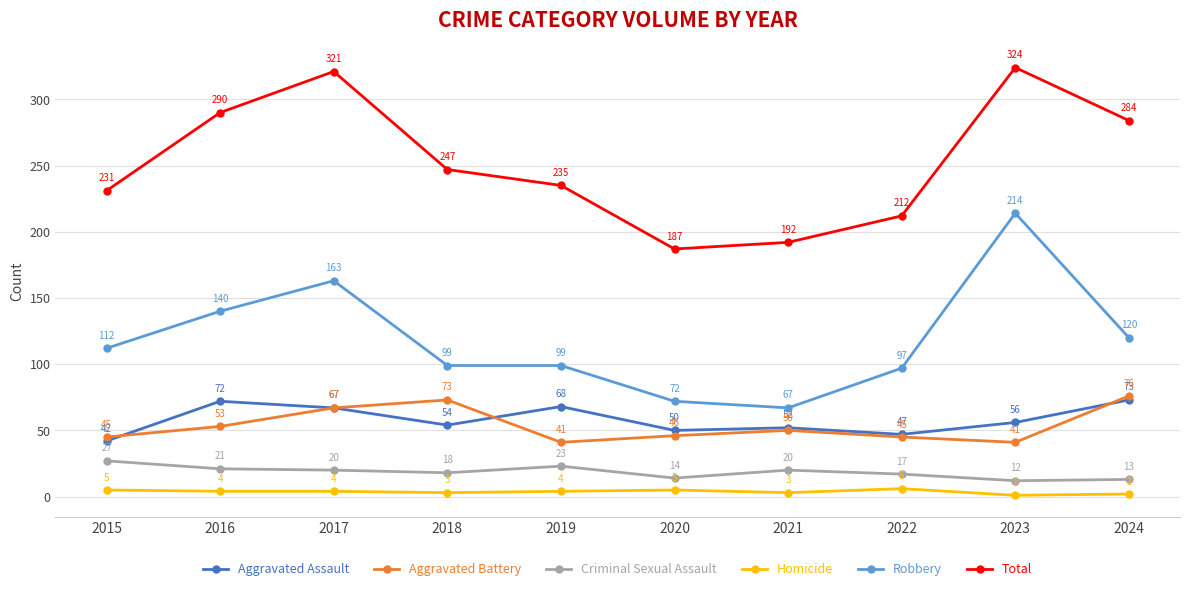

At which category does Aggravated Assault reach its first local valley?

2018